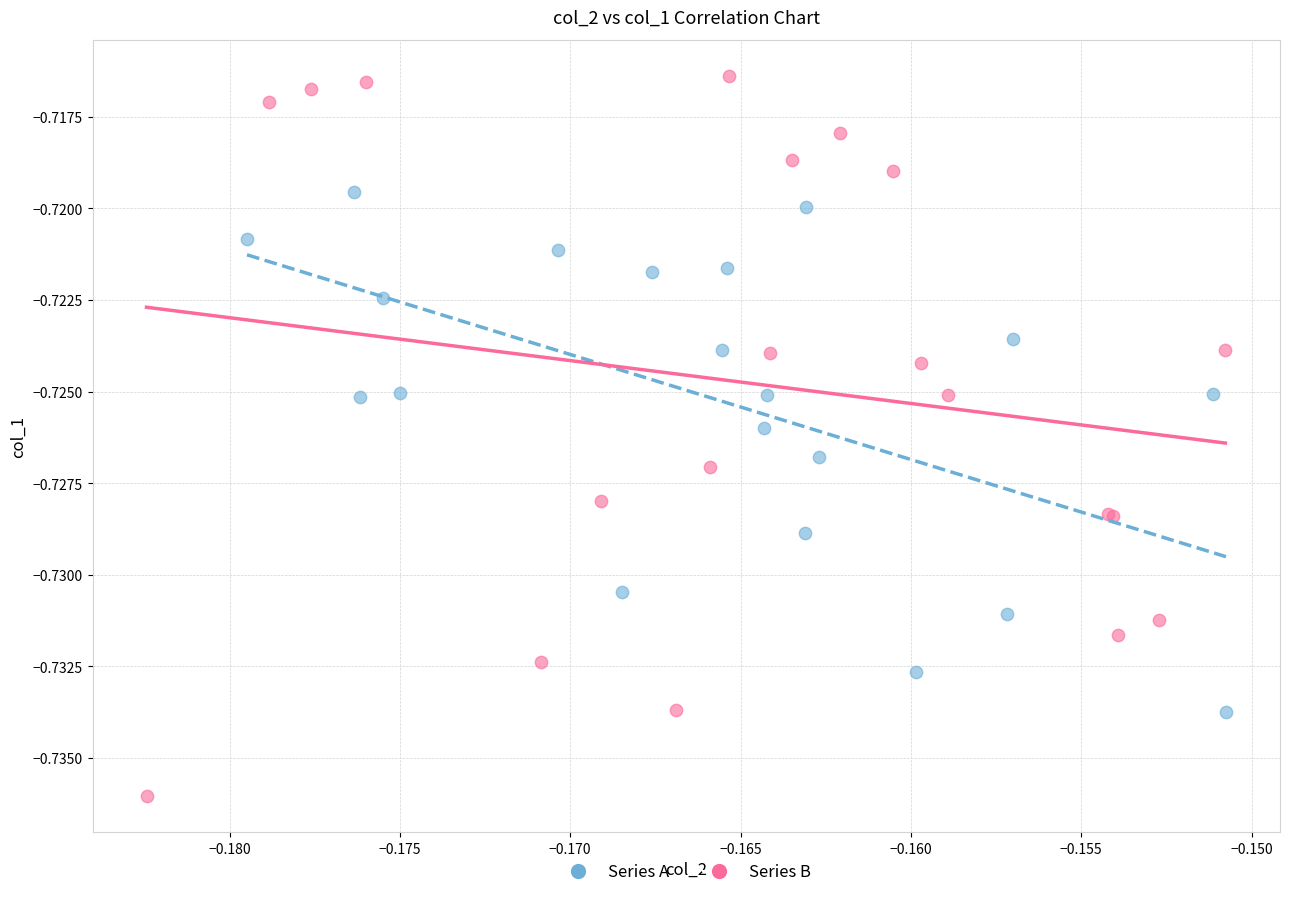

Which series has the widest spread of Y values?

Series B